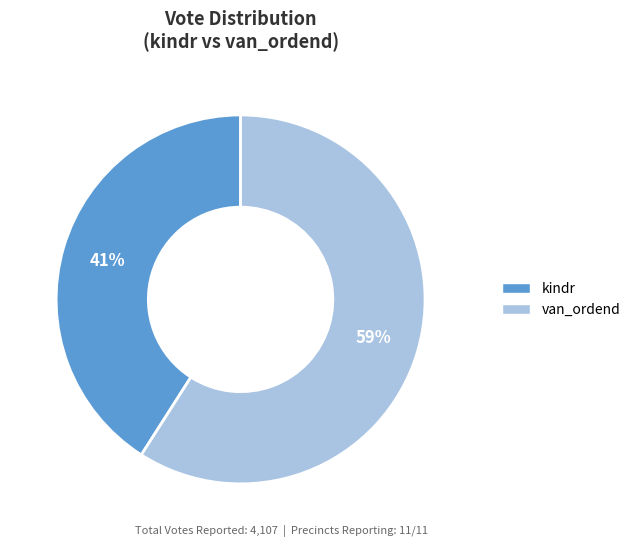

Rank the categories by value from lowest to highest.

kindr, van_ordend